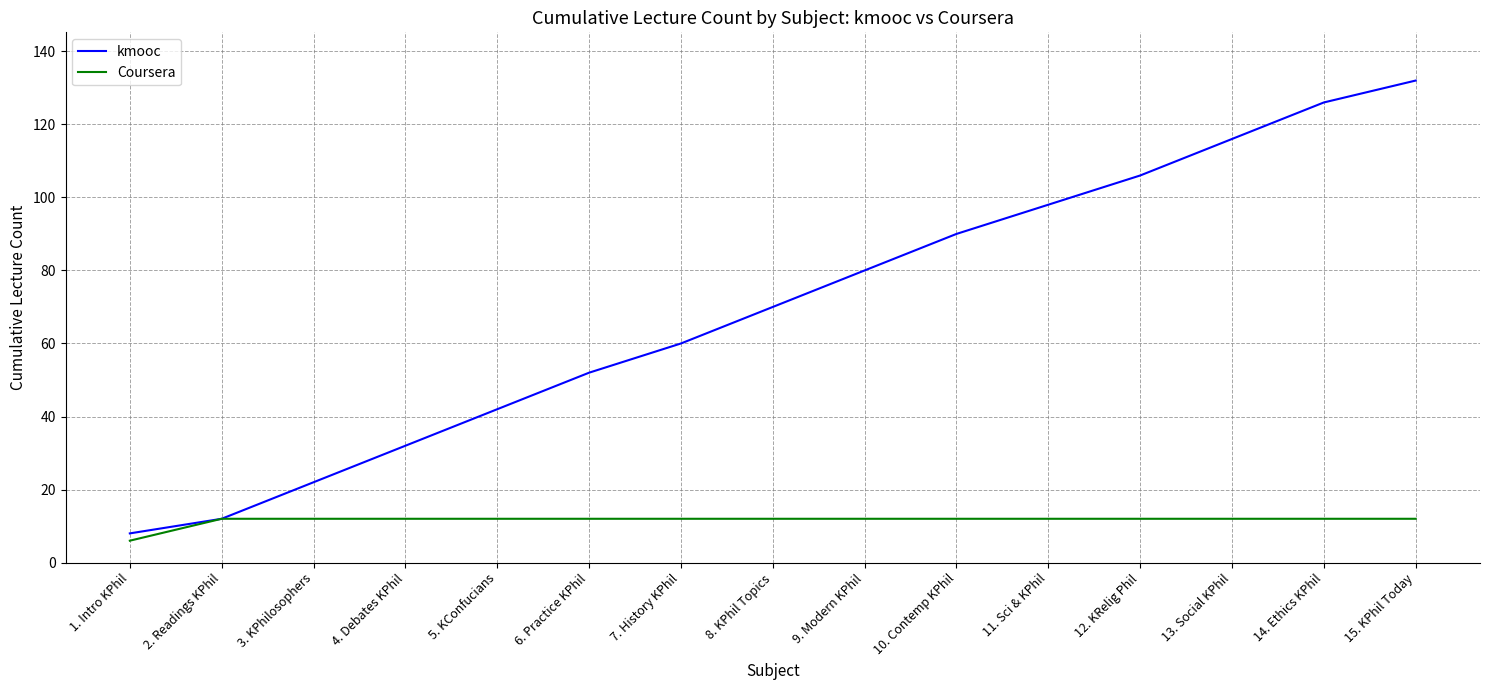

Reading right to left, what are all the values shown in this chart?

kmooc: 15. KPhil Today=132	14. Ethics KPhil=126	13. Social KPhil=116	12. KRelig Phil=106	11. Sci & KPhil=98	10. Contemp KPhil=90	9. Modern KPhil=80	8. KPhil Topics=70	7. History KPhil=60	6. Practice KPhil=52	5. KConfucians=42	4. Debates KPhil=32	3. KPhilosophers=22	2. Readings KPhil=12	1. Intro KPhil=8
Coursera: 15. KPhil Today=12	14. Ethics KPhil=12	13. Social KPhil=12	12. KRelig Phil=12	11. Sci & KPhil=12	10. Contemp KPhil=12	9. Modern KPhil=12	8. KPhil Topics=12	7. History KPhil=12	6. Practice KPhil=12	5. KConfucians=12	4. Debates KPhil=12	3. KPhilosophers=12	2. Readings KPhil=12	1. Intro KPhil=6